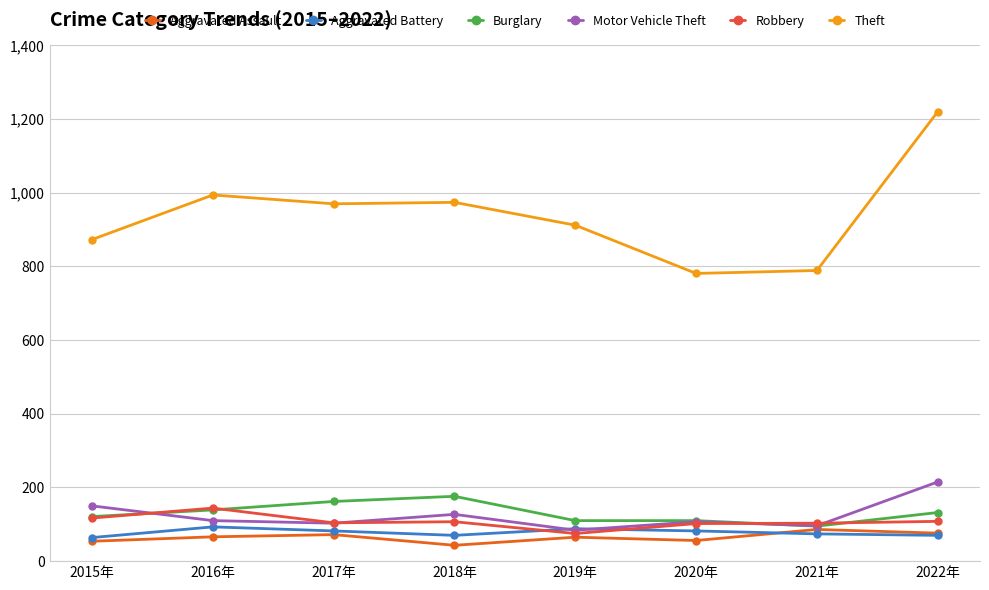

True or false: Robbery and Theft cross at least once.

False